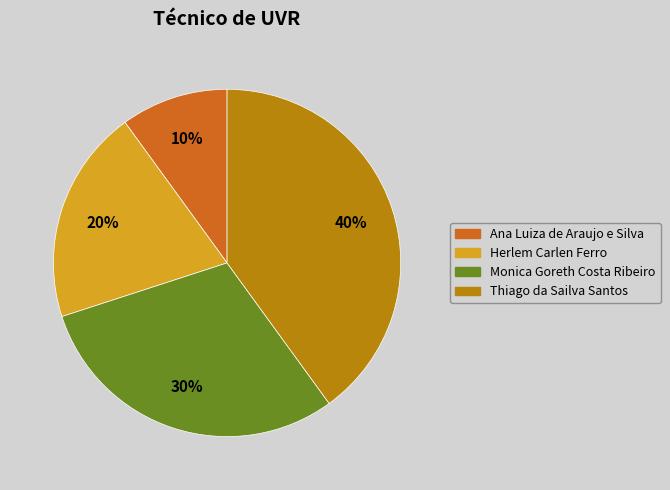

Is Thiago da Sailva Santos the majority of the pie?

No